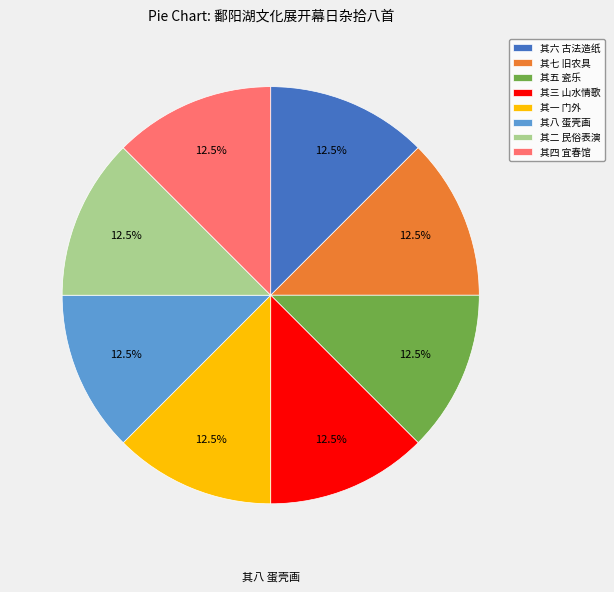

The 其八 蛋壳画 slice represents 6% of the pie. True or false?

False